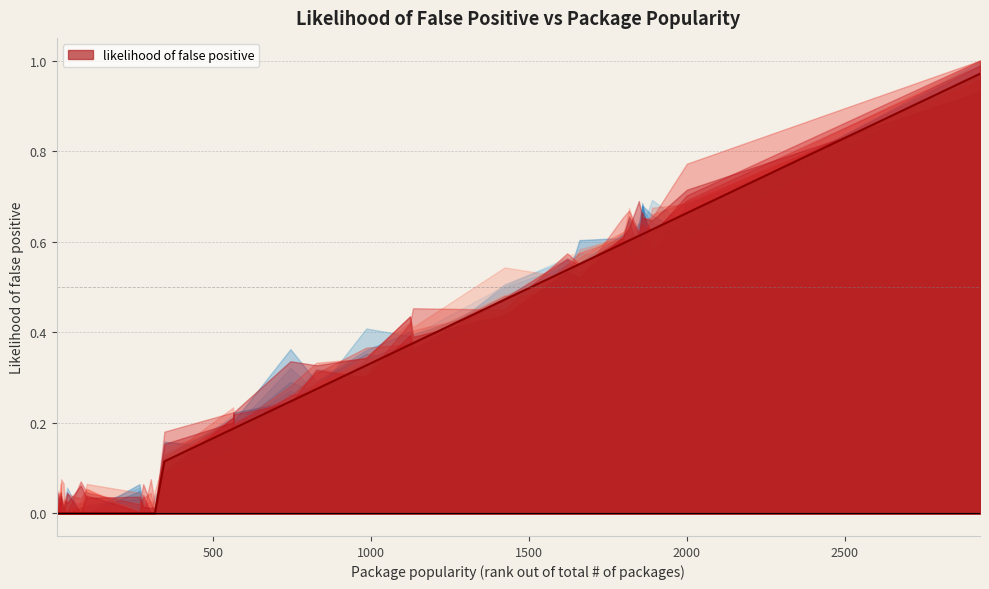

Reading right to left, transcribe all the data shown in this chart.

2928=1.0	2000=0.7	1890=0.6	1859=0.6	1848=0.6	1817=0.6	1798=0.6	1660=0.6	1621=0.5	1423=0.5	1133=0.4	1124=0.4	985=0.3	827=0.3	745=0.2	565=0.2	564=0.2	346=0.1	316=0.0	303=0.0	279=0.0	267=0.0	100=0.0	81=0.0	38=0.0	32=0.0	27=0.0	19=0.0	18=0.0	10=0.0	8=0.0	5=0.0